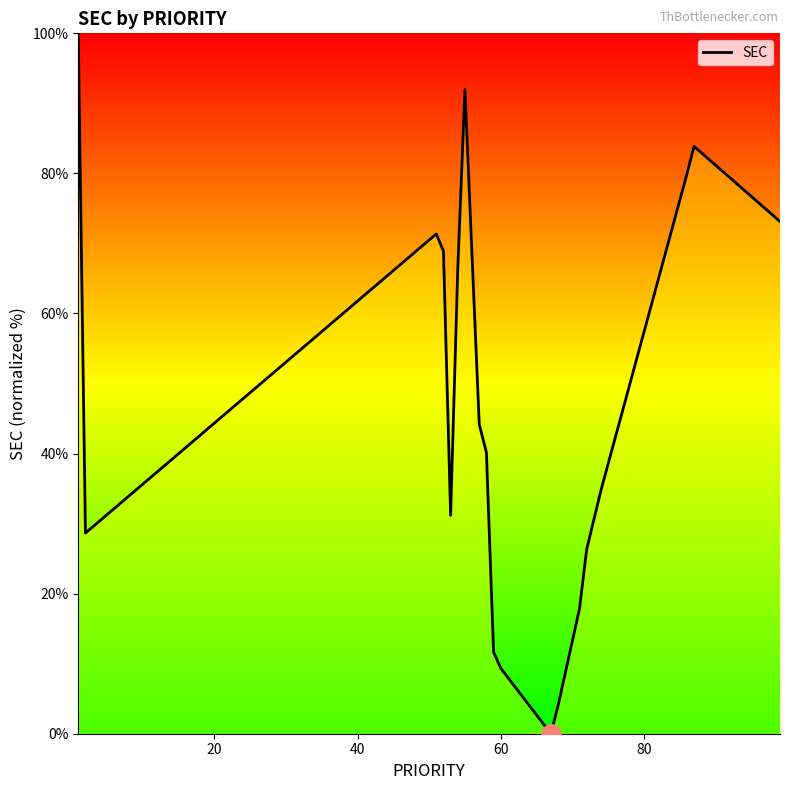

What is the difference between the maximum and second lowest values?

96.0